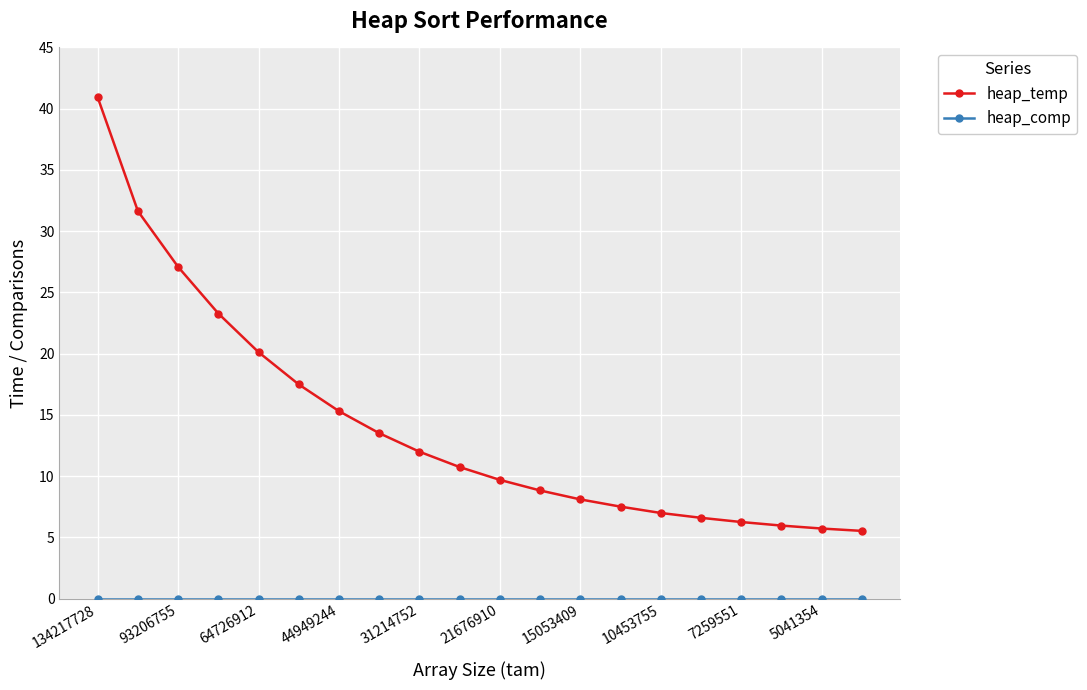

What is the difference between the maximum and minimum values in the heap_temp series?

35.4